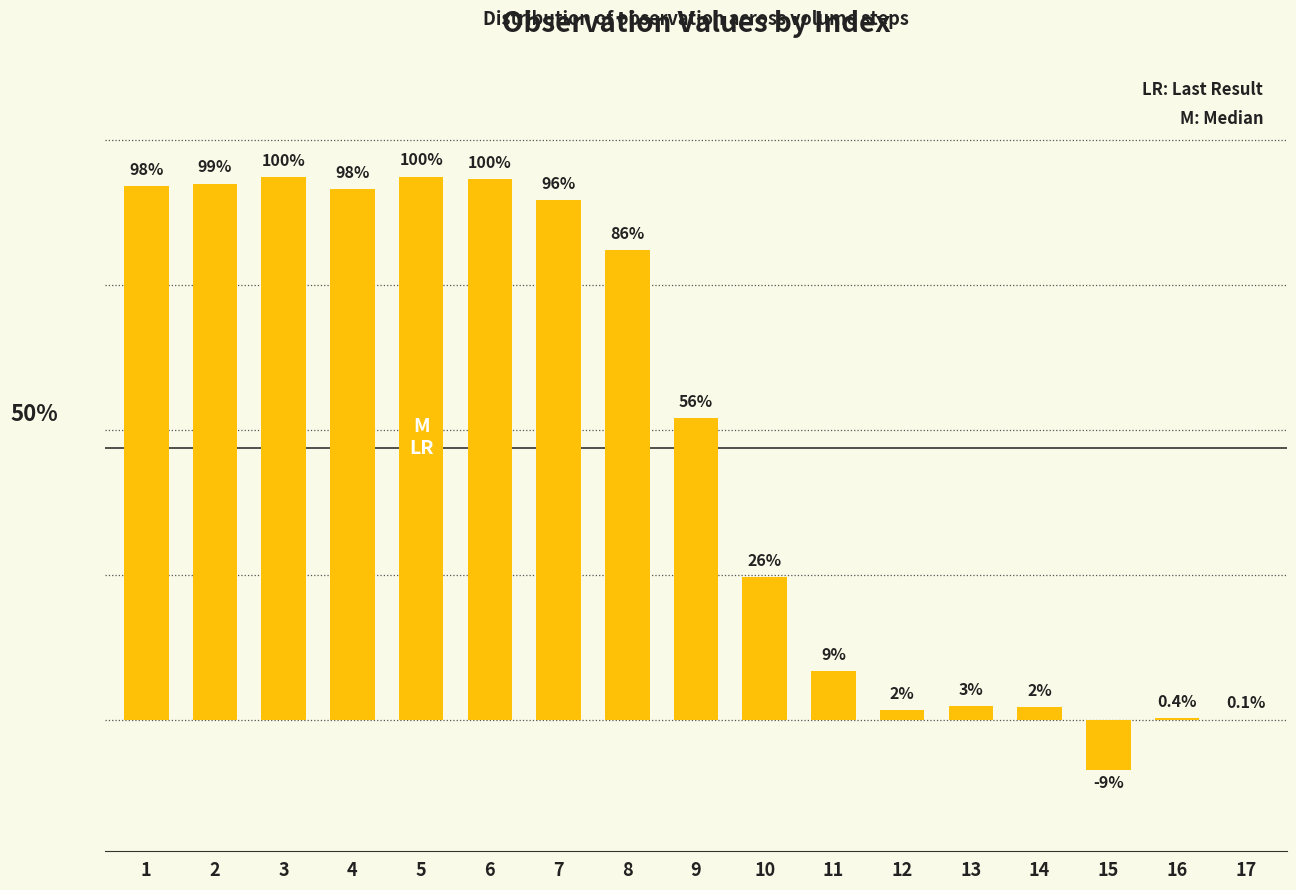

Which label corresponds to the smallest value in the chart?

15